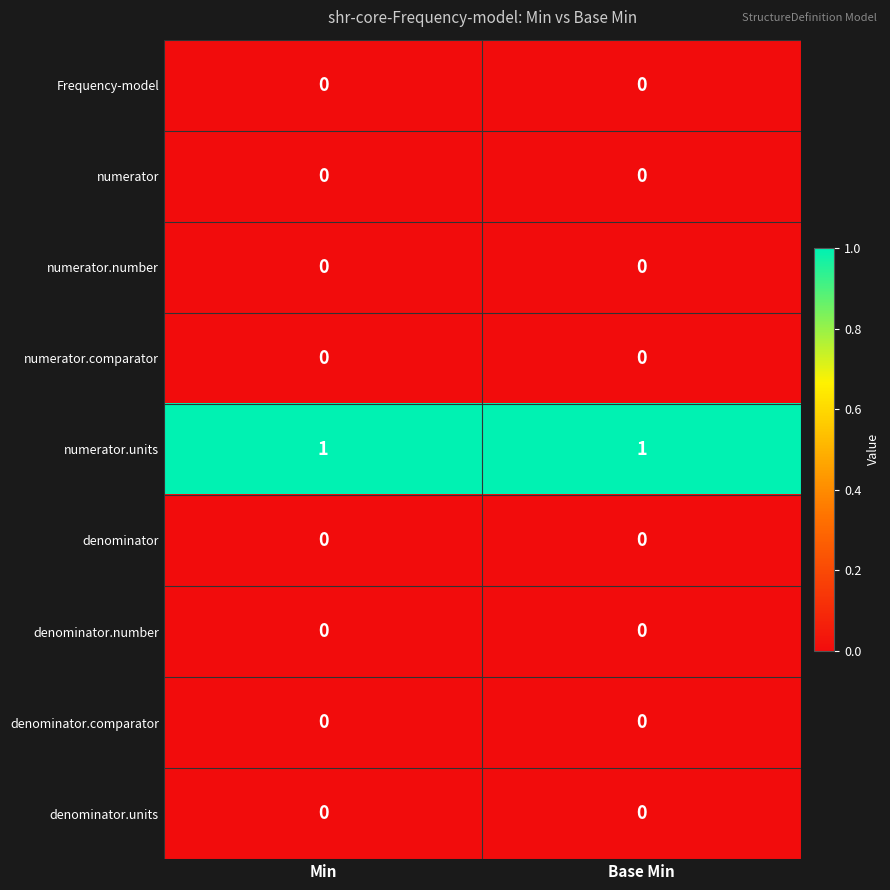

Which series has the largest total across all categories?

numerator.units